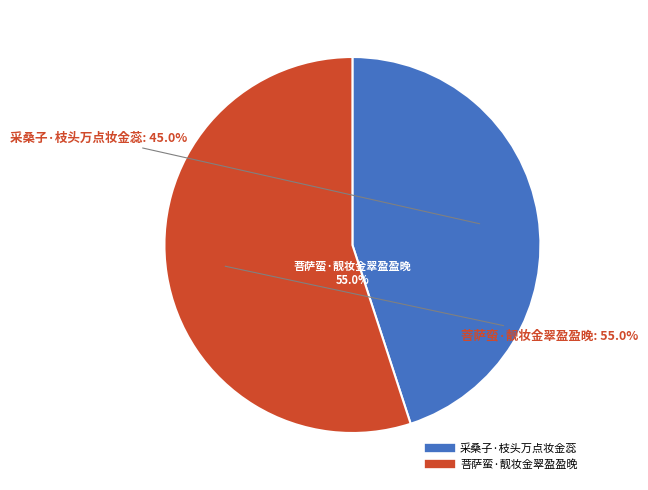

Combined, what portion of the pie is 菩萨蛮·靓妆金翠盈盈晚 and 采桑子·枝头万点妆金蕊?

100.0%